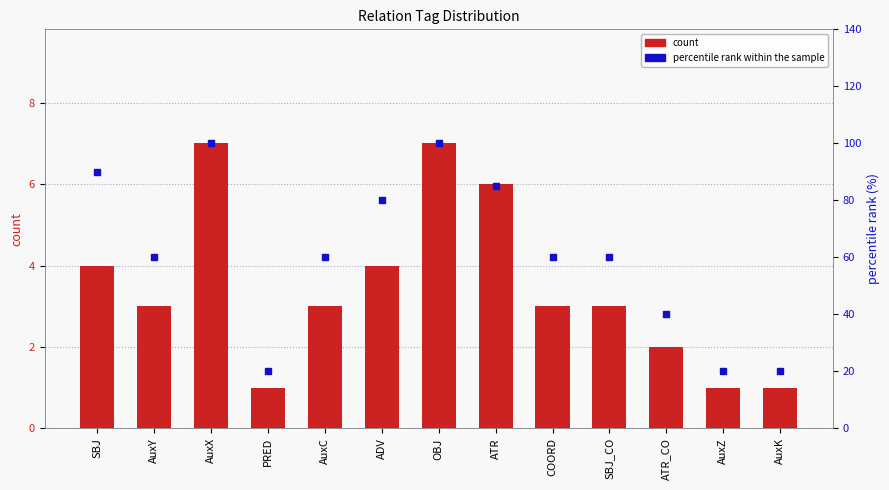

Which series has the largest total across all categories?

percentile rank within the sample